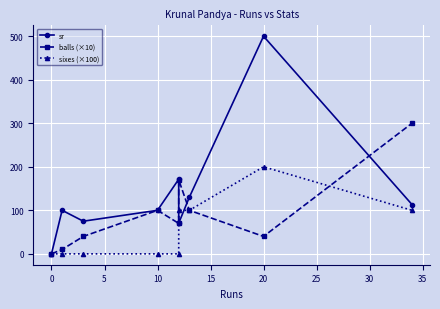

What is the value of the sr point at the 8th from the left?

500.0